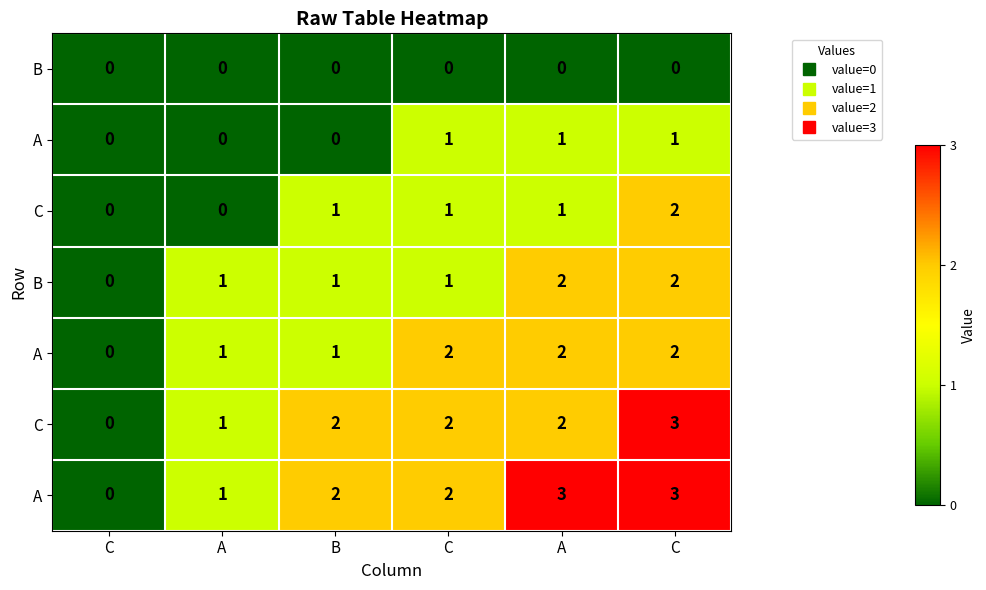

What is the sum of the row_2 values at C and C?

3